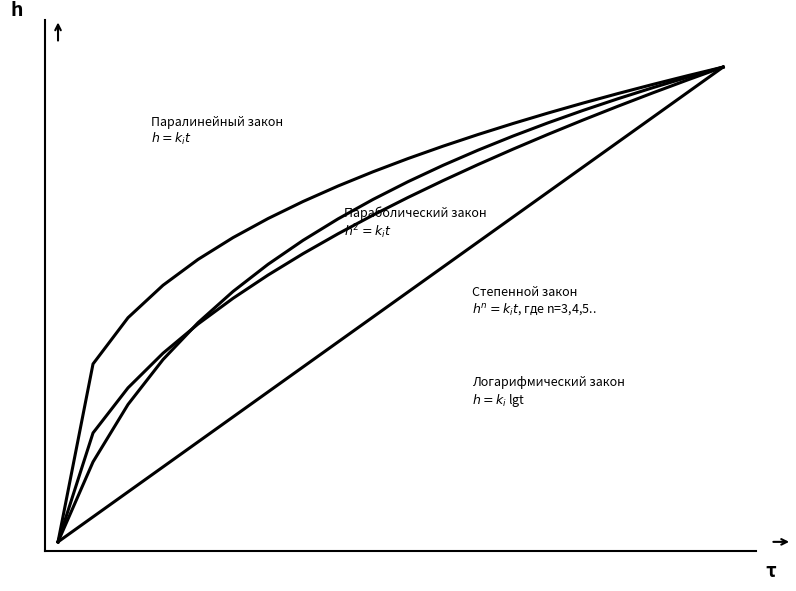

Does the chart have visible grid lines?

No